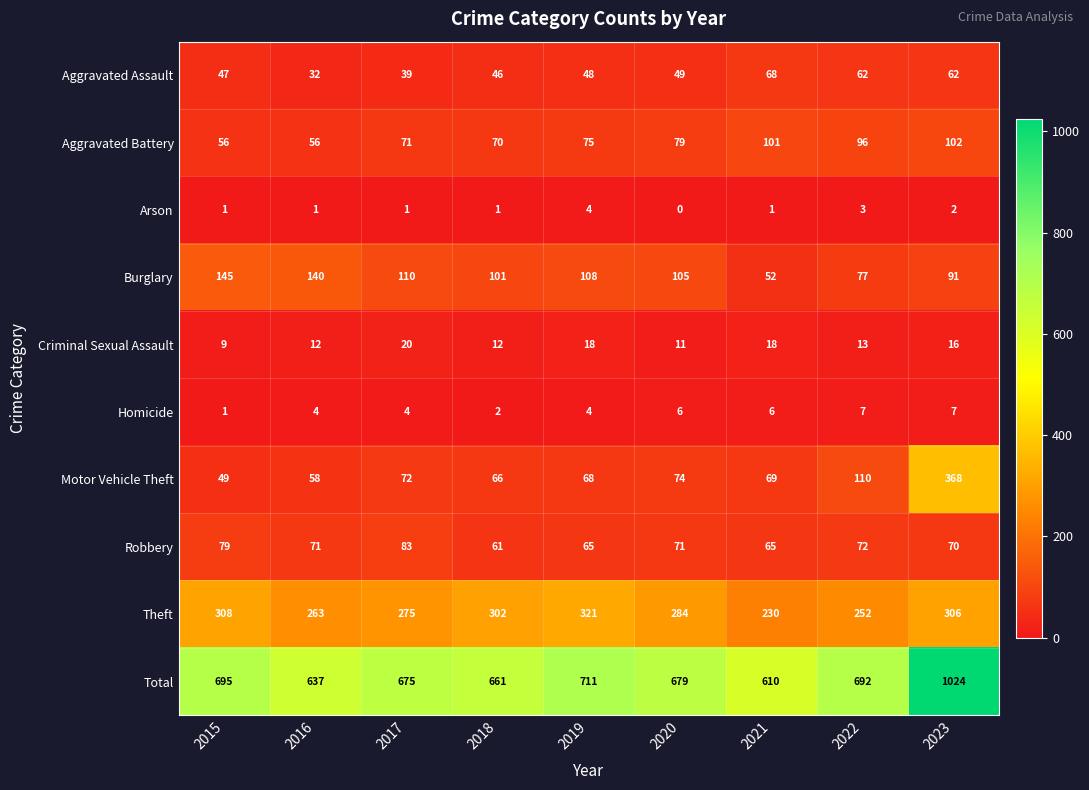

What is the total value across all series at 2023?

2048